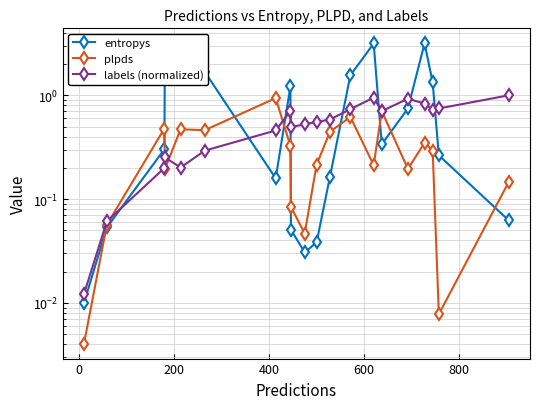

How many data points does each series have?

20